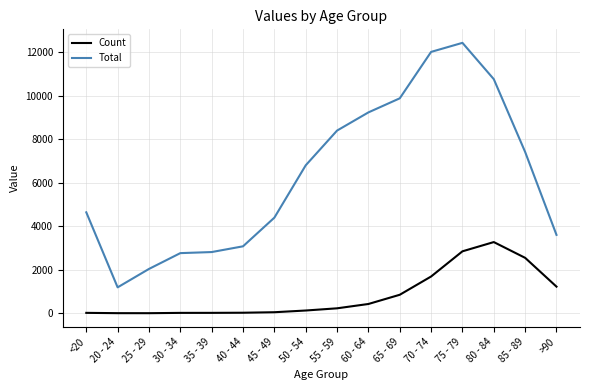

What is the greatest value displayed?

12434